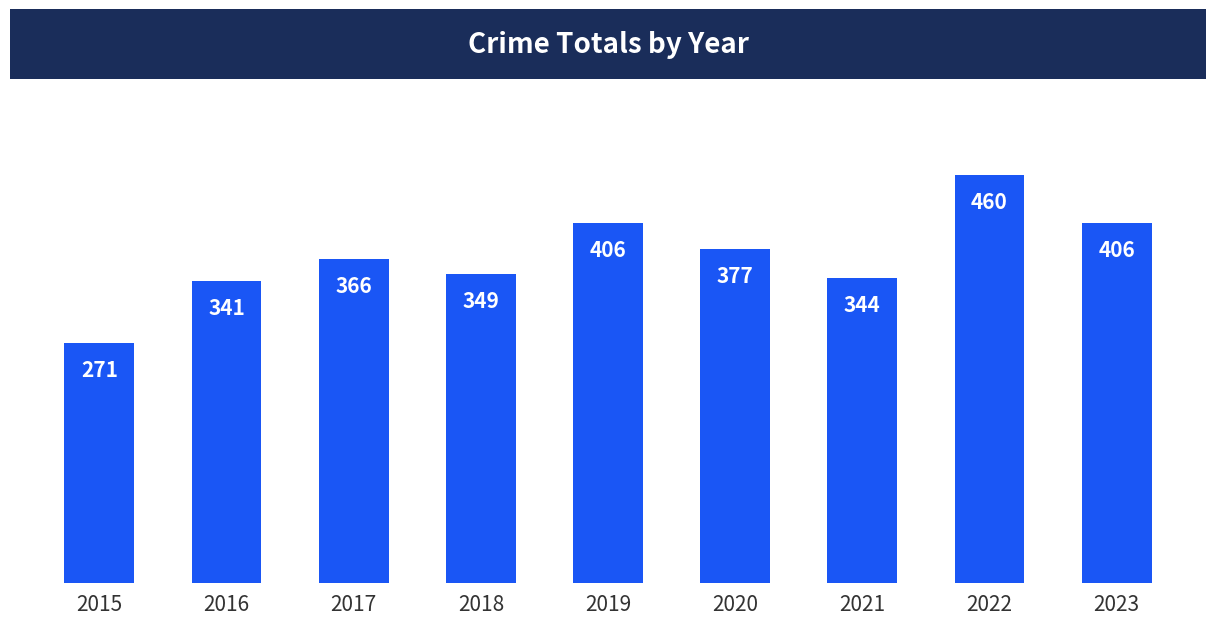

What is the maximum value shown in the chart?

460